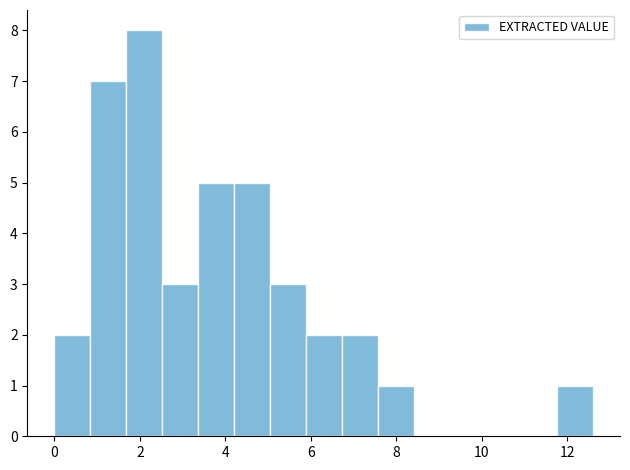

Reading left to right, list every bar in this chart as the range it spans on the x-axis followed by its height. Neither the bar edges nor the heights are printed on the chart, so give them approximately, as read against the axes.

0.00 to 0.84: 2
0.84 to 1.68: 7
1.68 to 2.52: 8
2.52 to 3.36: 3
3.36 to 4.20: 5
4.20 to 5.04: 5
5.04 to 5.88: 3
5.88 to 6.72: 2
6.72 to 7.56: 2
7.56 to 8.40: 1
8.40 to 9.24: 0
9.24 to 10.08: 0
10.08 to 10.92: 0
10.92 to 11.76: 0
11.76 to 12.60: 1